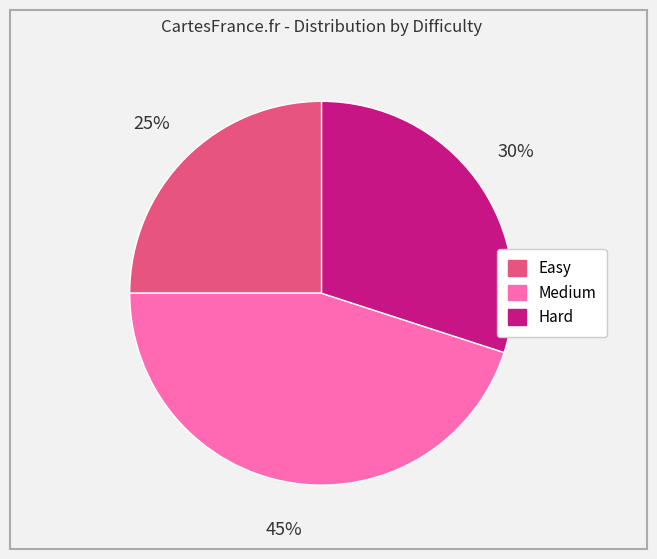

To the nearest percent, what percentage of the pie is Medium?

45%